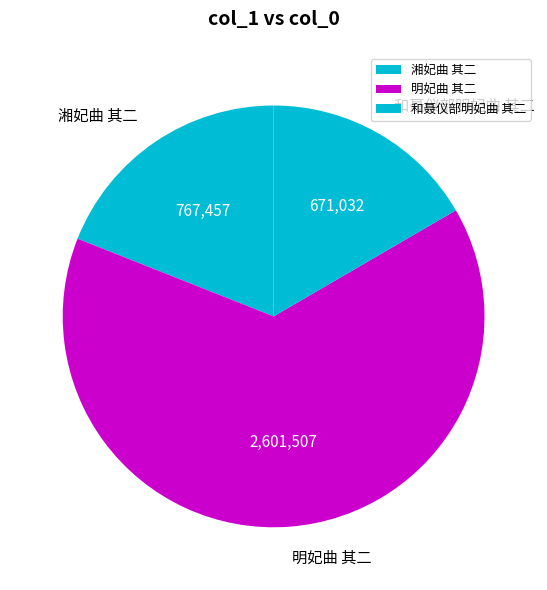

Rank the categories by value from lowest to highest.

和聂仪部明妃曲 其二, 湘妃曲 其二, 明妃曲 其二